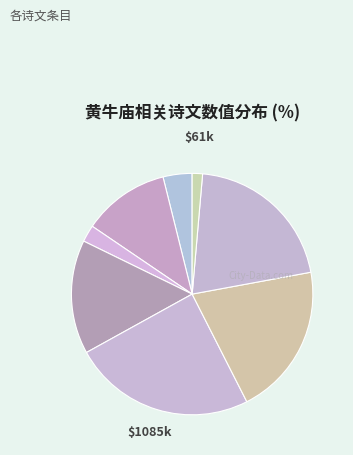

Count the number of slices in the pie.

8